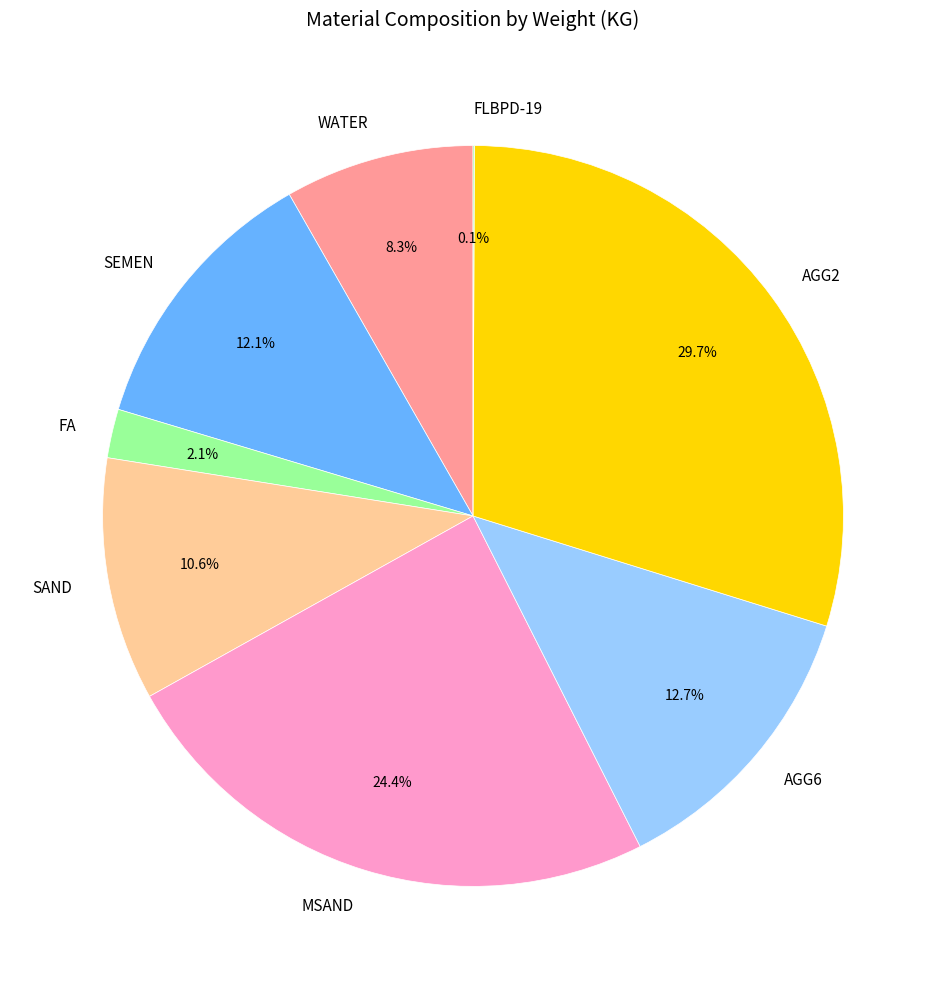

The SAND slice represents 18% of the pie. True or false?

False